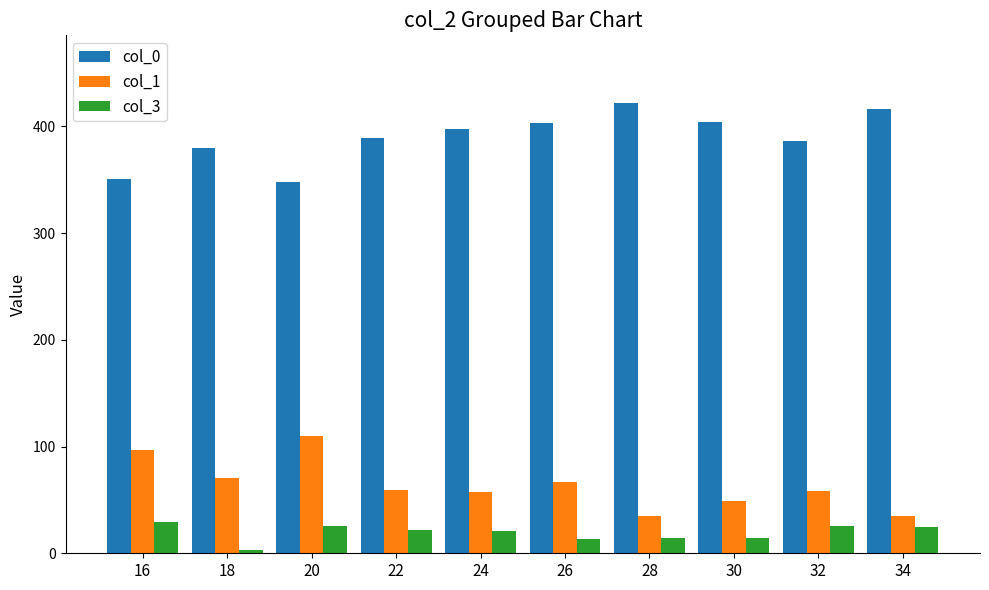

Rank the series at 32 from highest to lowest value.

col_0, col_1, col_3